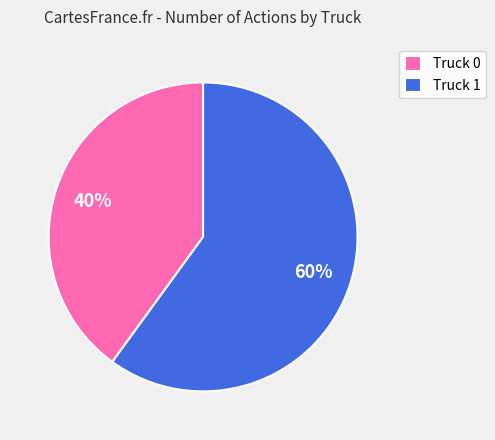

Which category has the biggest portion of the pie?

Truck 1